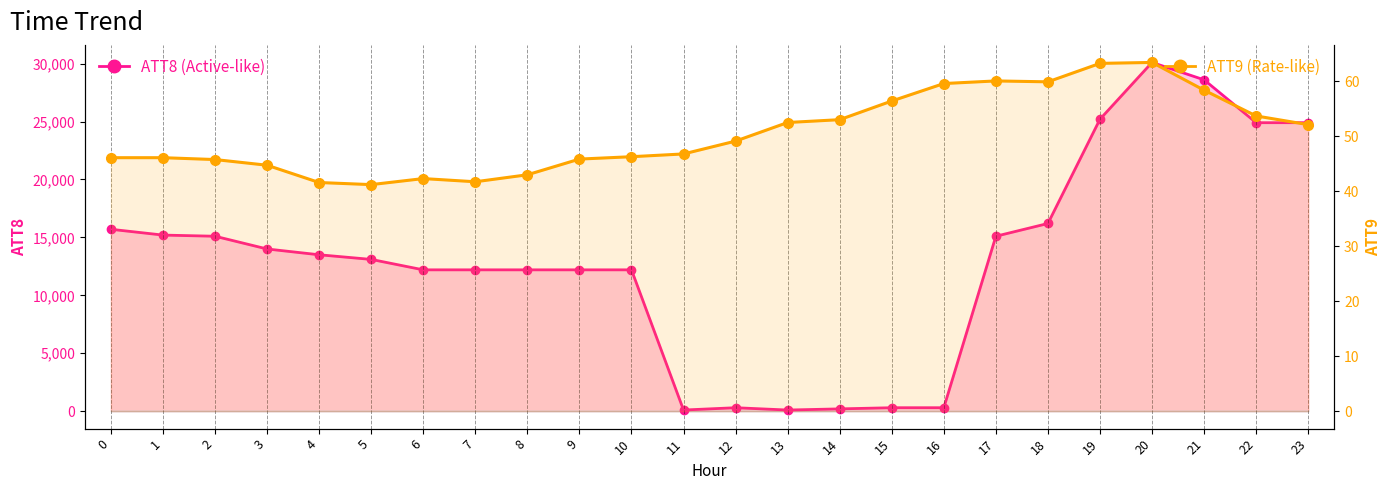

How many lines are shown in the chart?

2